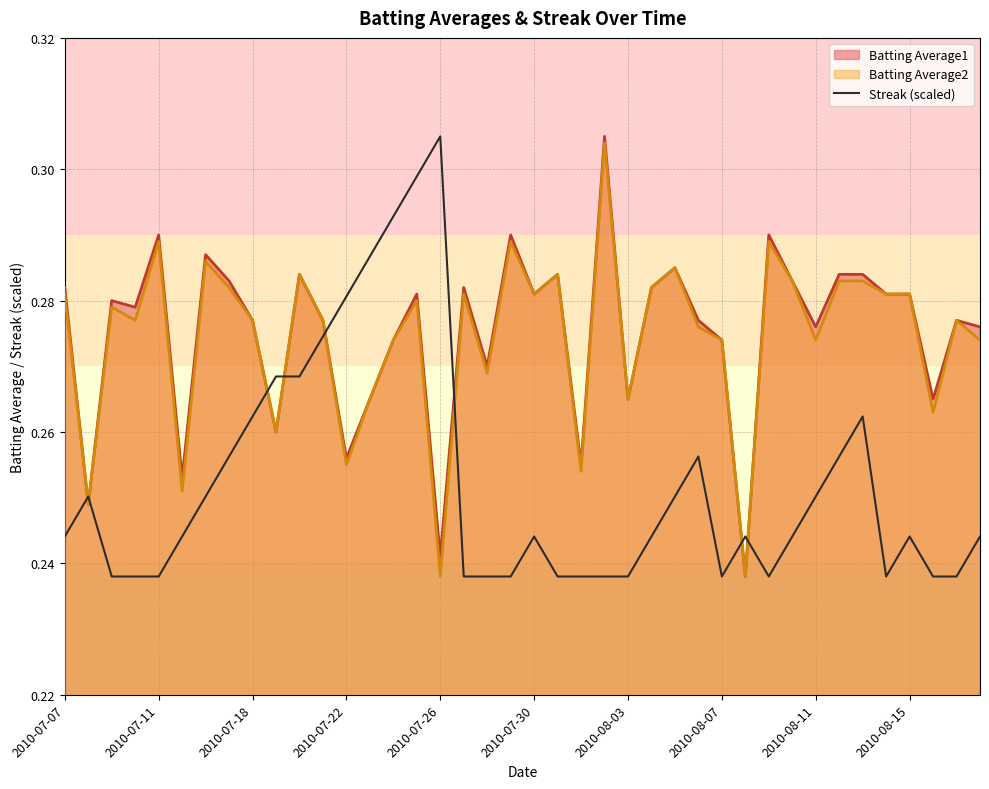

True or false: Batting Average2 and Streak (scaled) intersect in this chart.

True